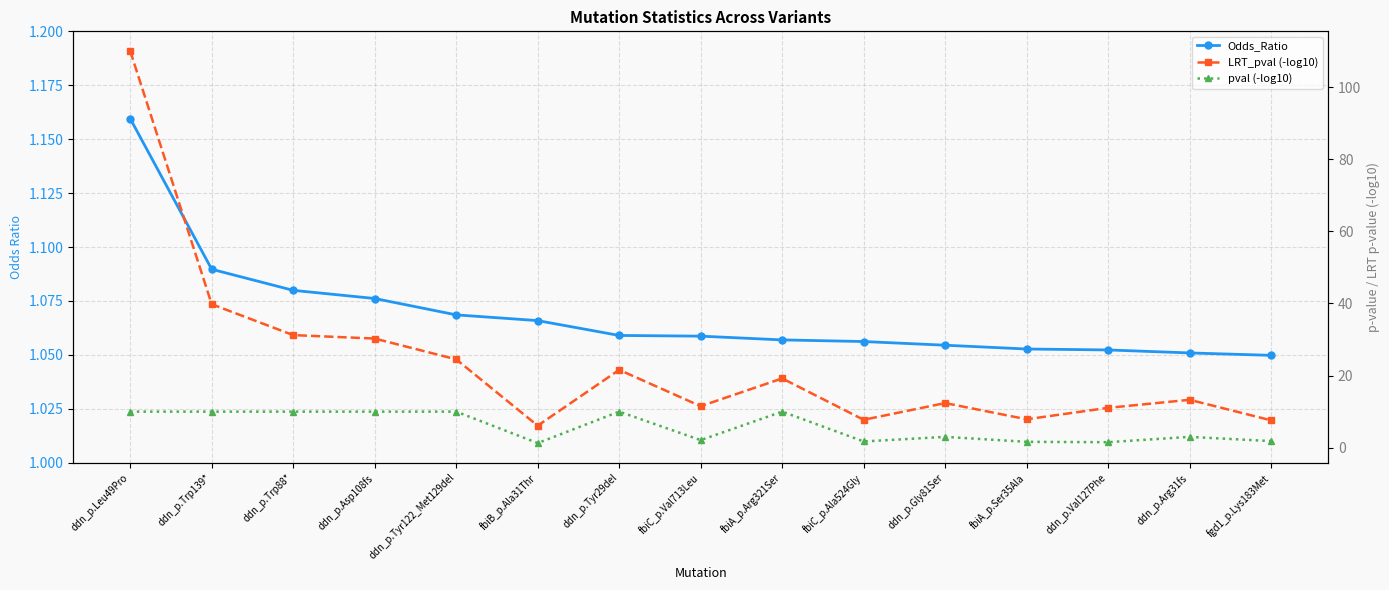

At which category does the chart reach its peak across all series?

ddn_p.Leu49Pro